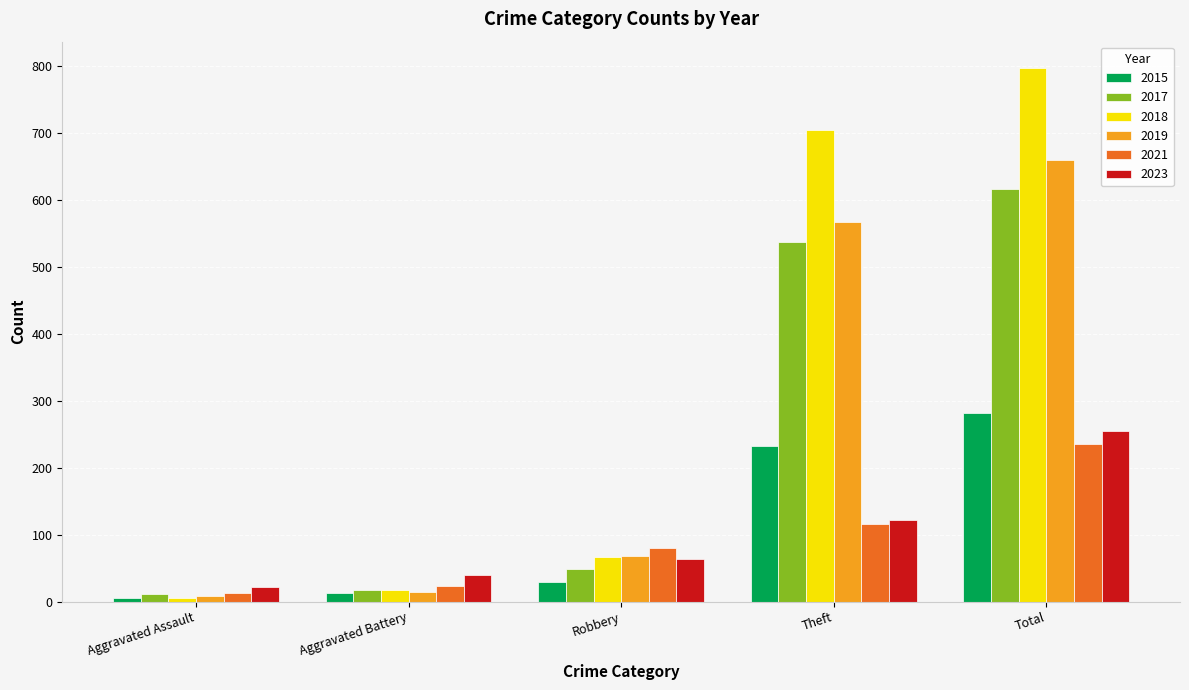

What is the average value of the 2015 series?

113